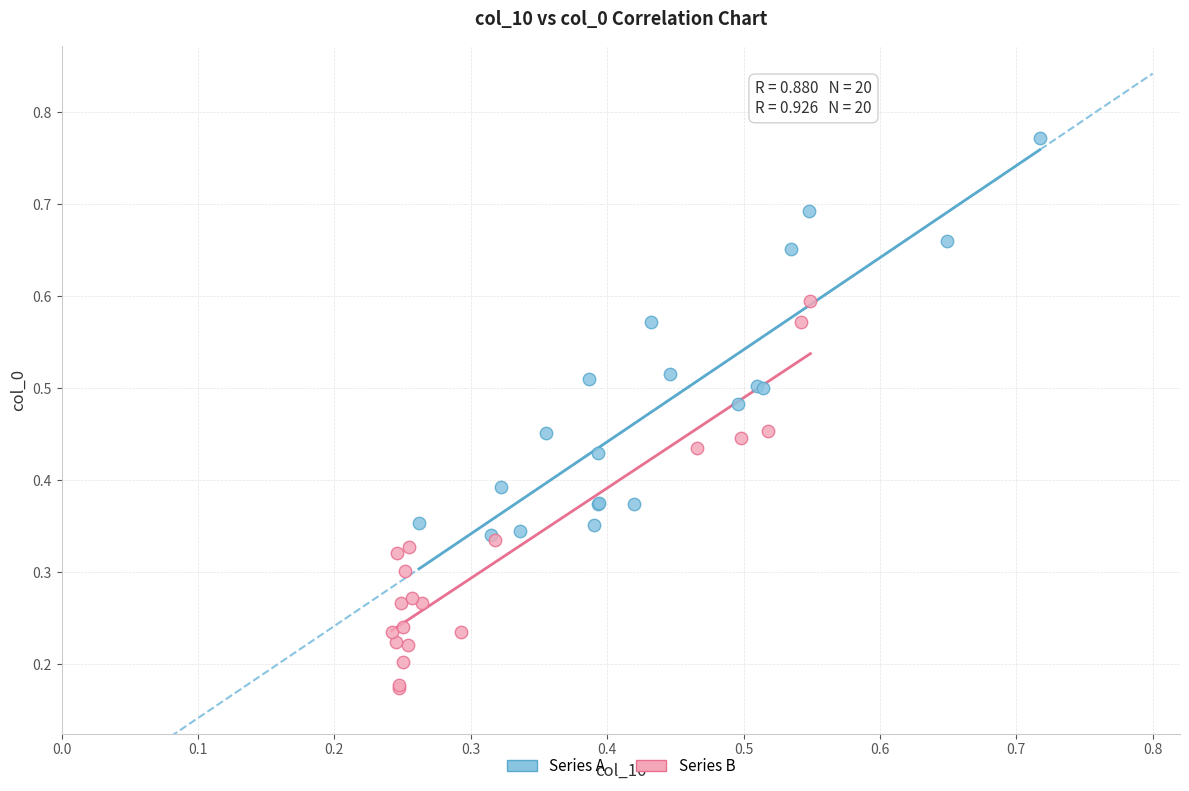

Which series reaches the minimum Y coordinate?

Series B